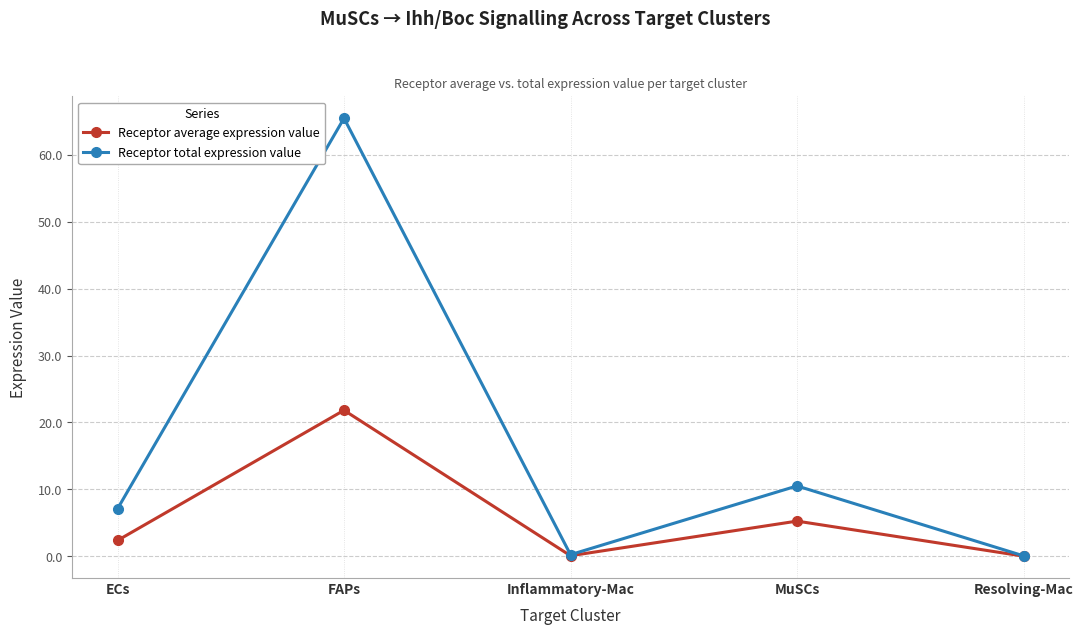

True or false: Receptor total expression value has more than 1 interior local peaks.

True